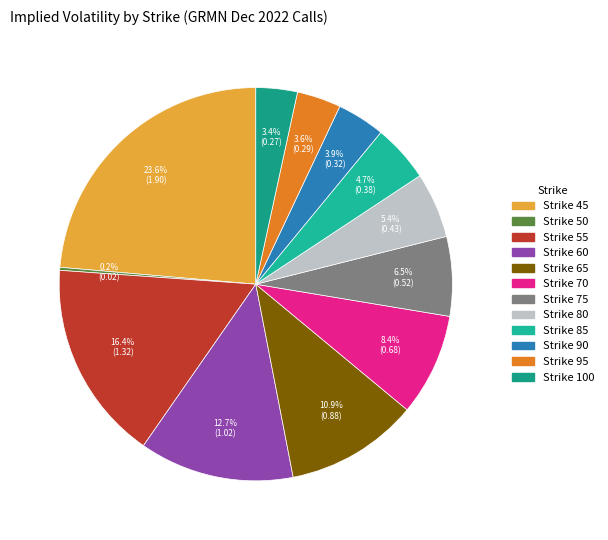

To the nearest percent, what is the average slice percentage?

8%